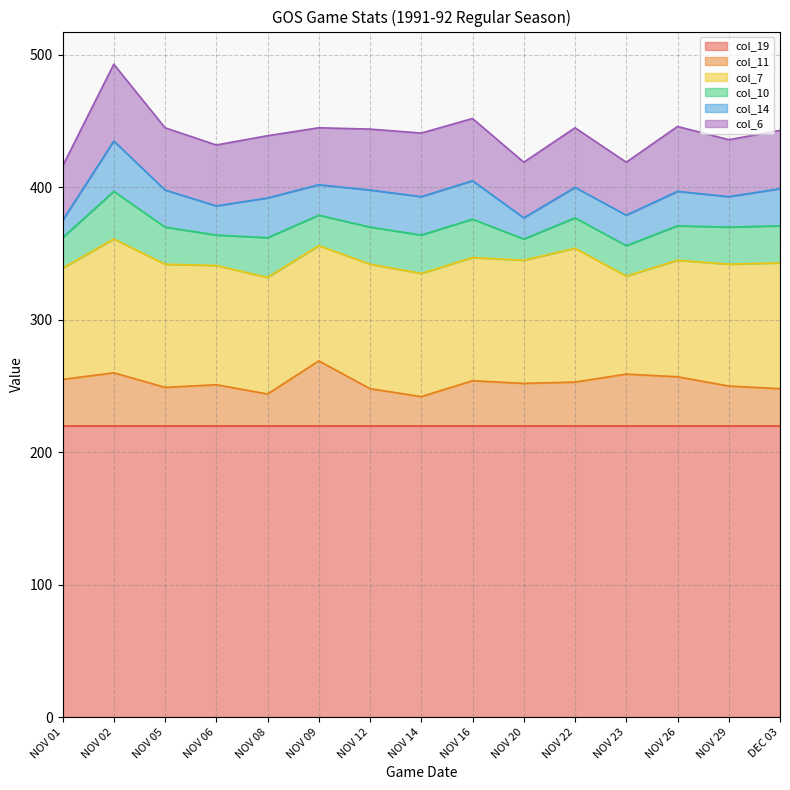

What are all the series names shown in the legend?

col_19, col_11, col_7, col_10, col_14, col_6